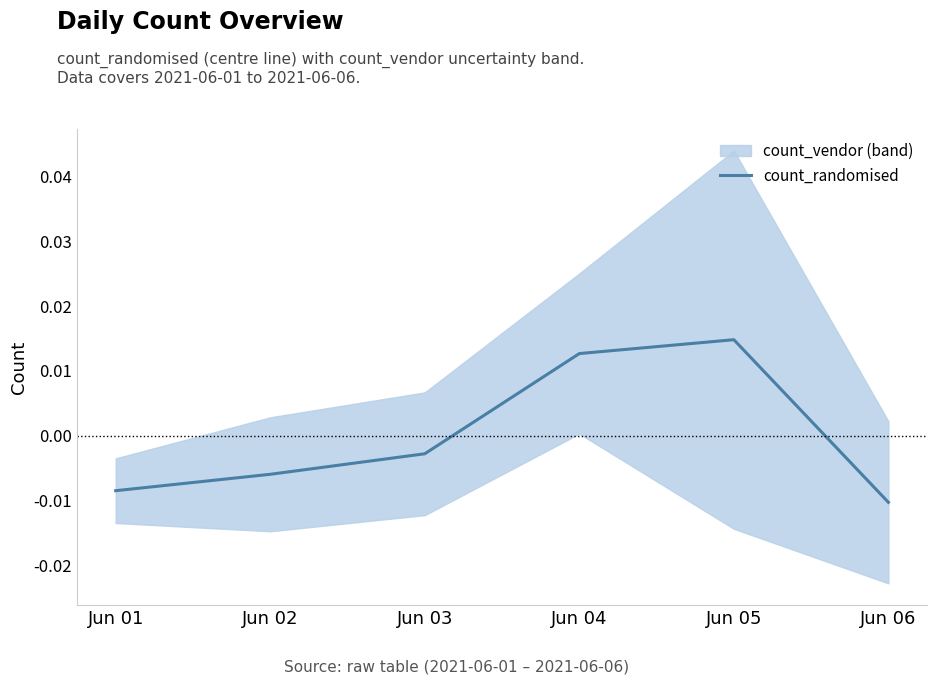

How many data points does each series have?

6